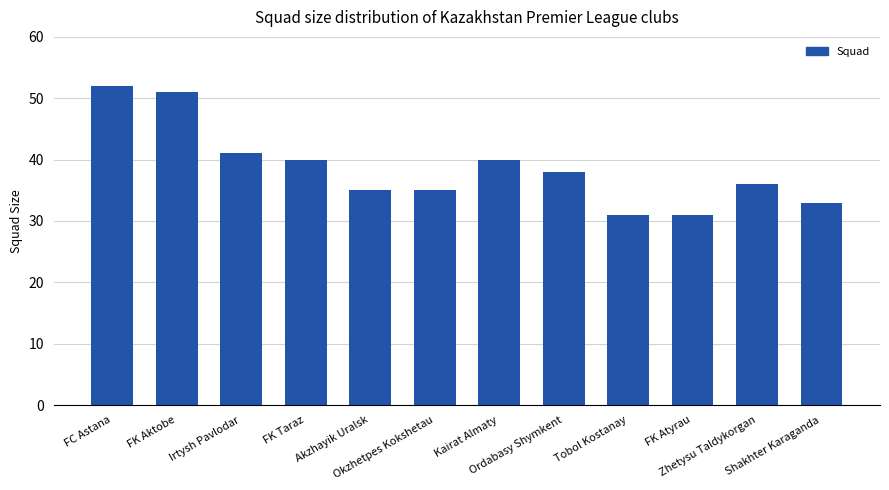

What is the minimum value shown in the chart?

31